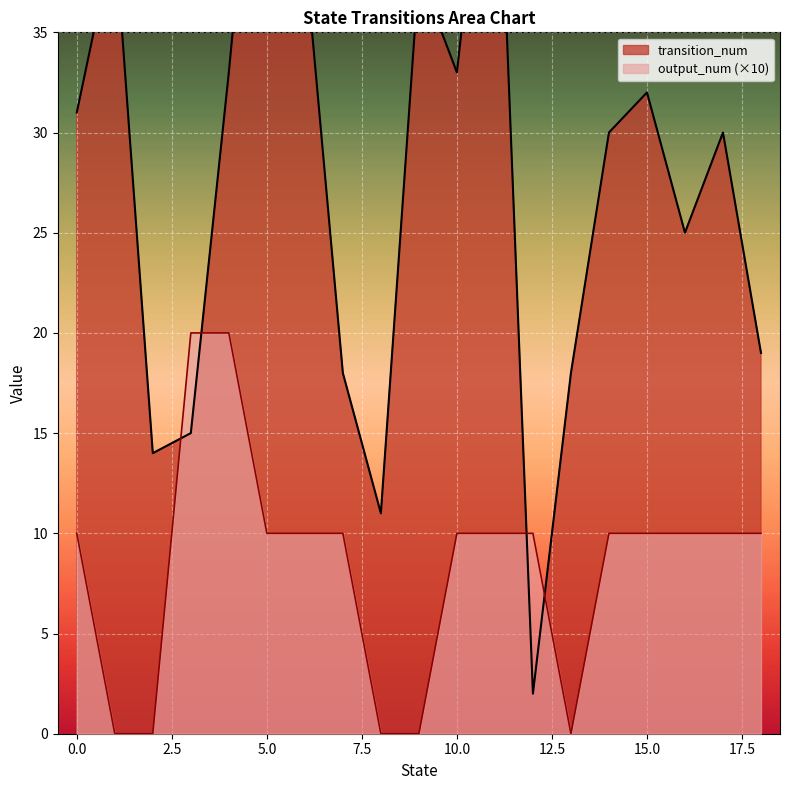

What is the difference between the transition_num values at 4 and 1?

4